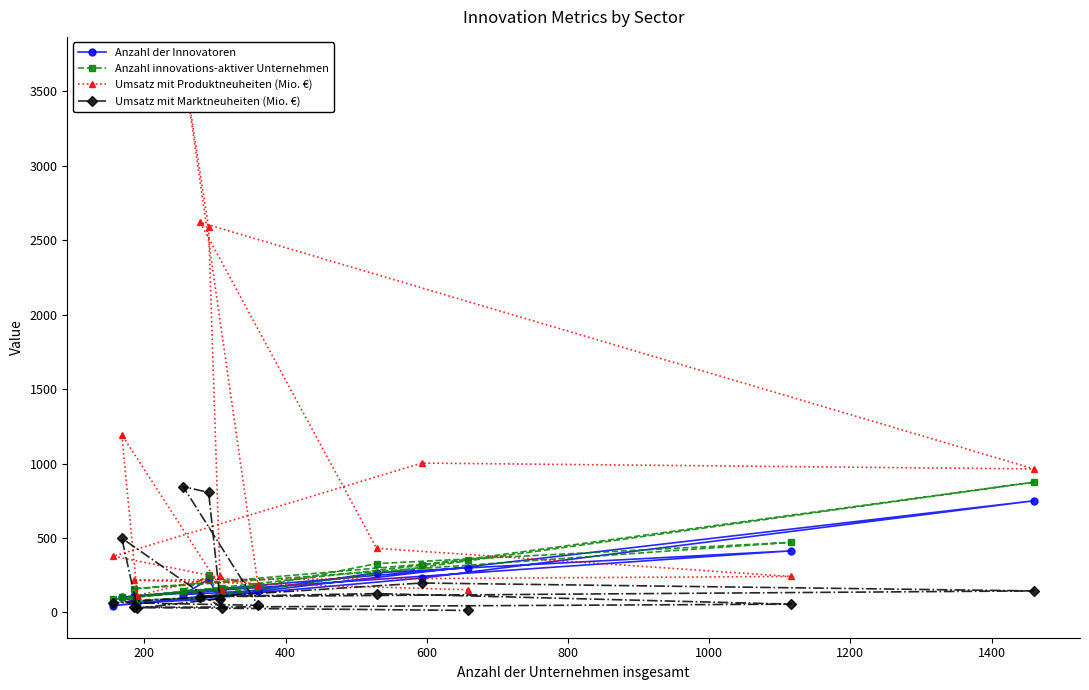

What is the value of the Umsatz mit Produktneuheiten (Mio. €) point at the 13th from the left?

242